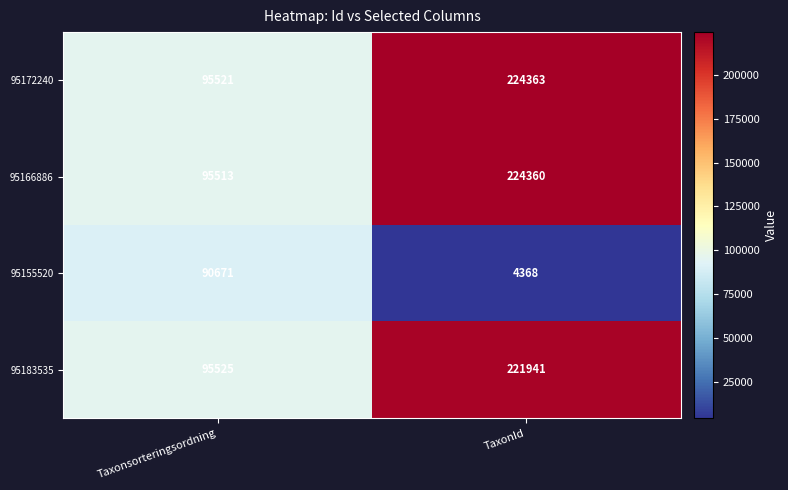

Which series changed the most between Taxonsorteringsordning and TaxonId?

95166886